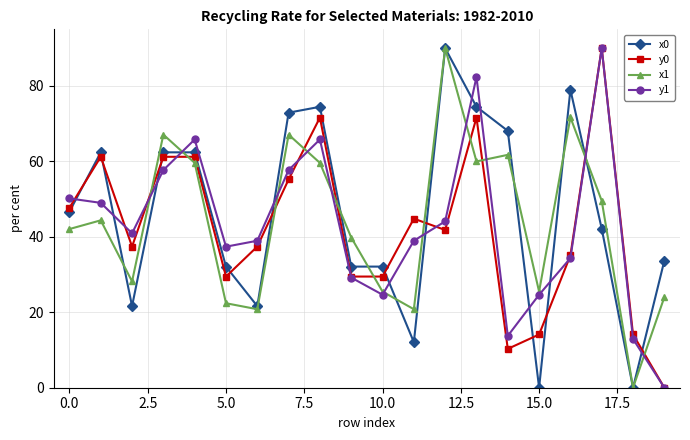

True or false: x1 has more than 0 points higher than both neighbors.

True